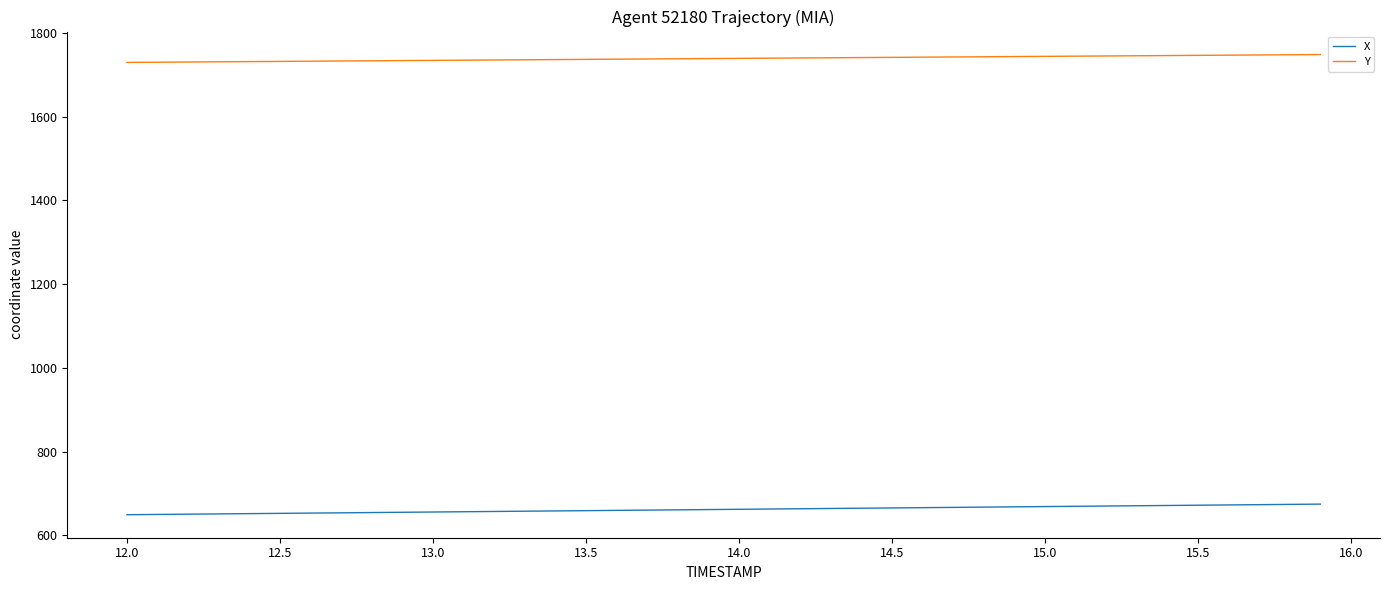

What is the lowest value of the Y series?

1729.2